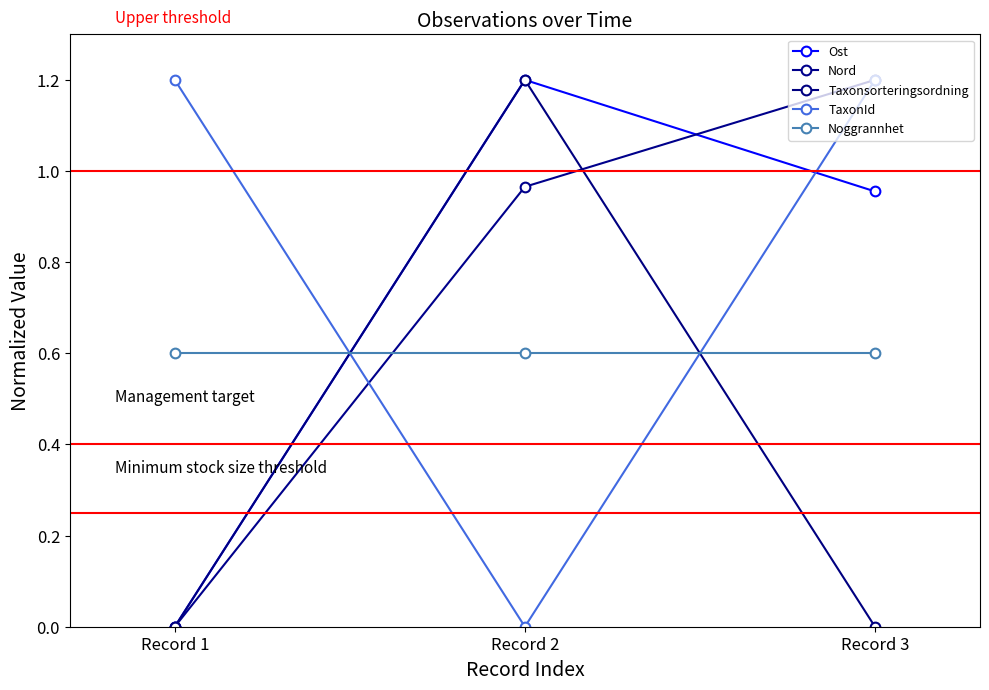

What value does the TaxonId series have at Record 1?

1.2